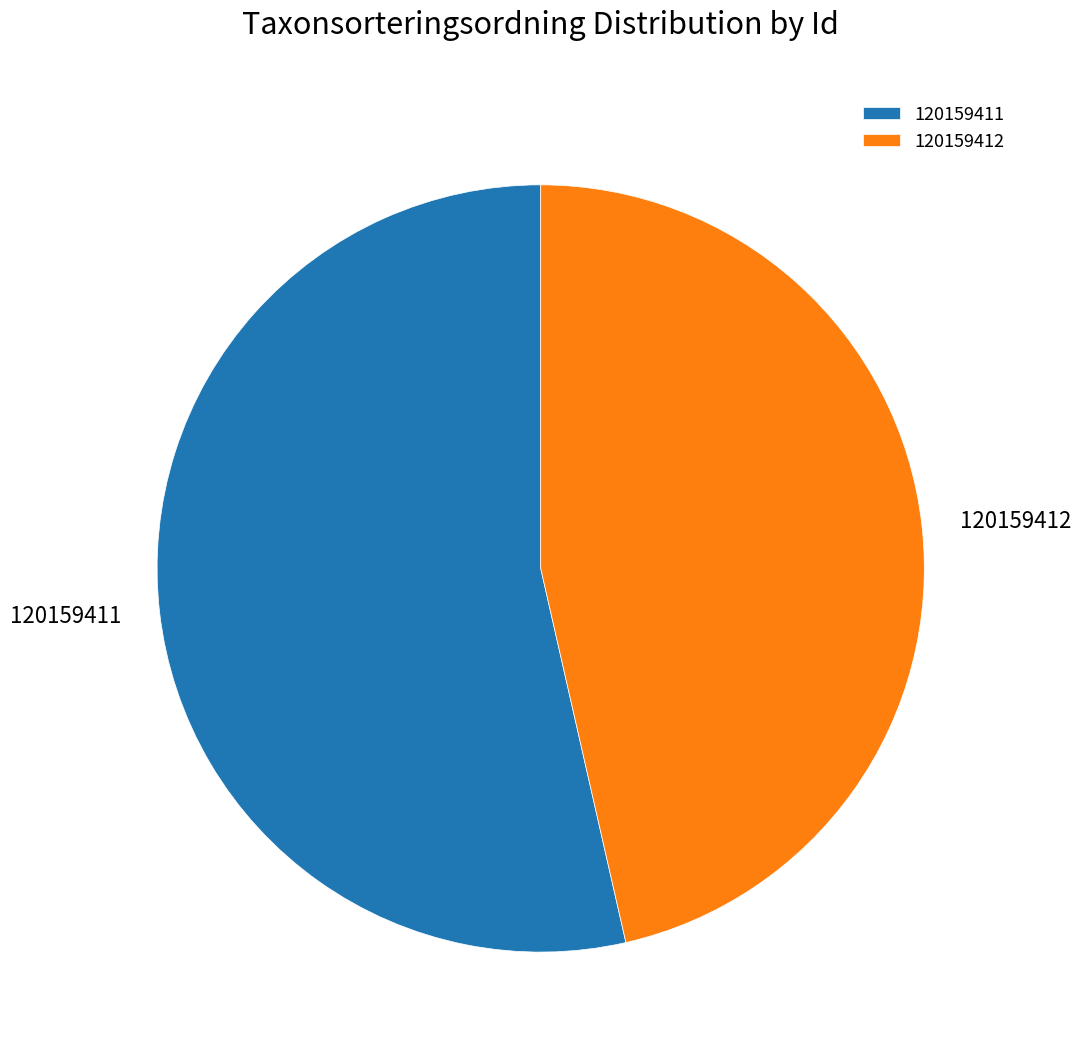

Count the number of slices in the pie.

2